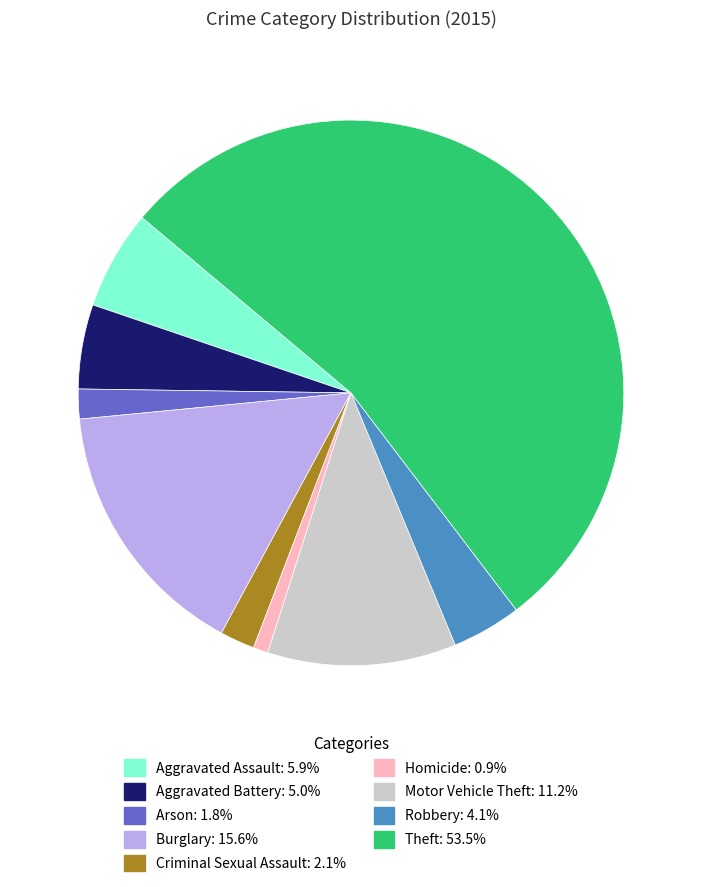

Which has a higher value, Aggravated Battery or Theft?

Theft